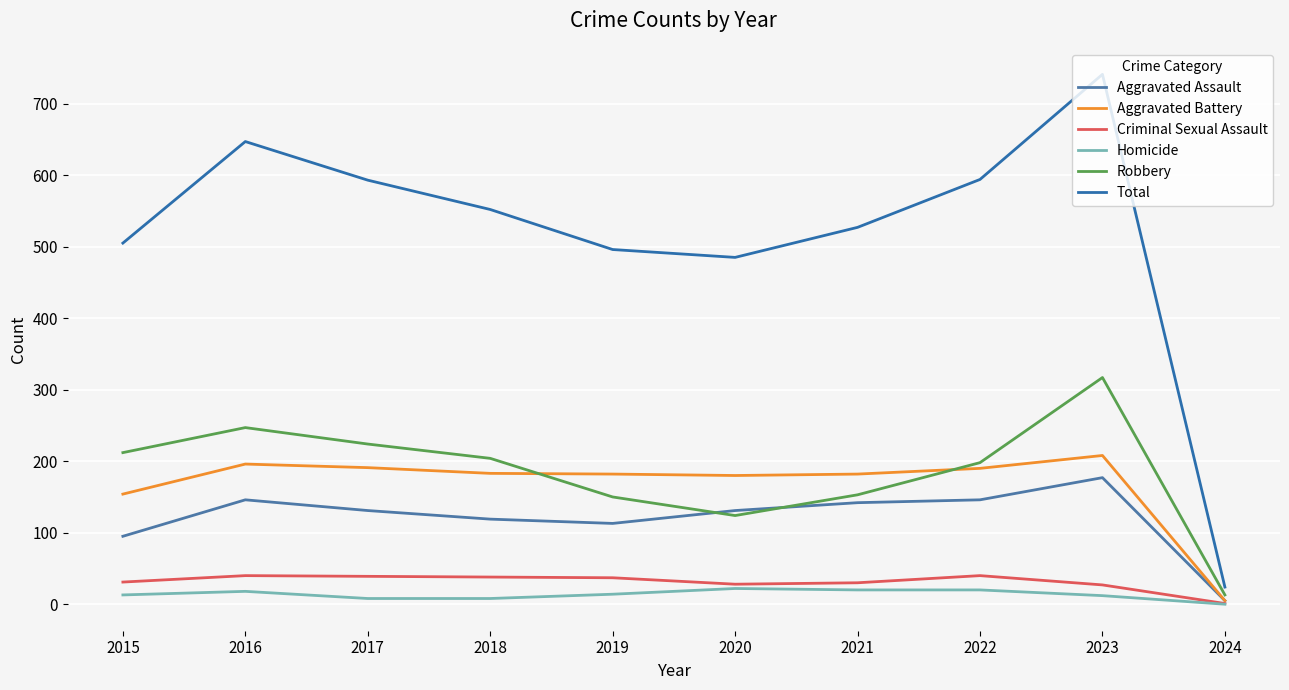

Reading left to right, extract all data points from this chart.

Aggravated Assault: 2015=95	2016=146	2017=131	2018=119	2019=113	2020=131	2021=142	2022=146	2023=177	2024=5
Aggravated Battery: 2015=154	2016=196	2017=191	2018=183	2019=182	2020=180	2021=182	2022=190	2023=208	2024=5
Criminal Sexual Assault: 2015=31	2016=40	2017=39	2018=38	2019=37	2020=28	2021=30	2022=40	2023=27	2024=1
Homicide: 2015=13	2016=18	2017=8	2018=8	2019=14	2020=22	2021=20	2022=20	2023=12	2024=0
Robbery: 2015=212	2016=247	2017=224	2018=204	2019=150	2020=124	2021=153	2022=198	2023=317	2024=13
Total: 2015=505	2016=647	2017=593	2018=552	2019=496	2020=485	2021=527	2022=594	2023=741	2024=24